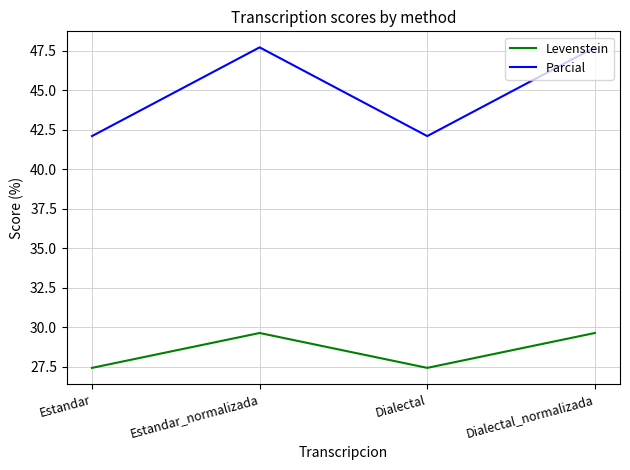

What is the sum of the Levenstein values at Dialectal and Estandar_normalizada?

57.0